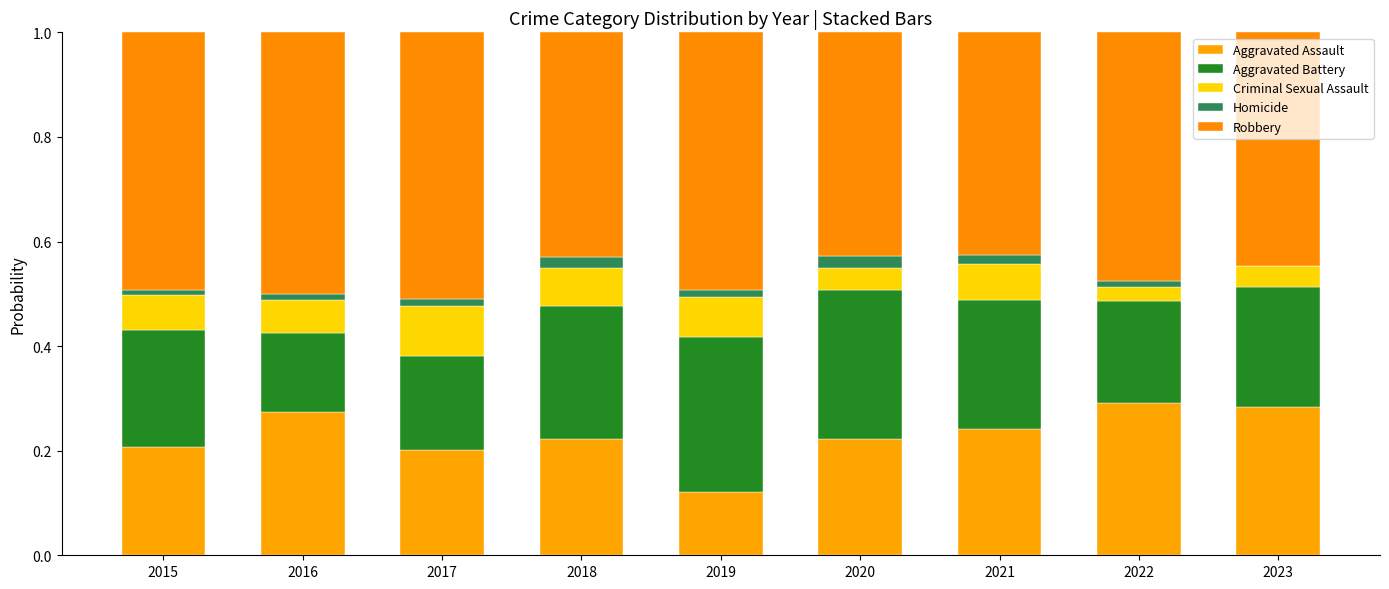

What are all the series names shown in the legend?

Aggravated Assault, Aggravated Battery, Criminal Sexual Assault, Homicide, Robbery